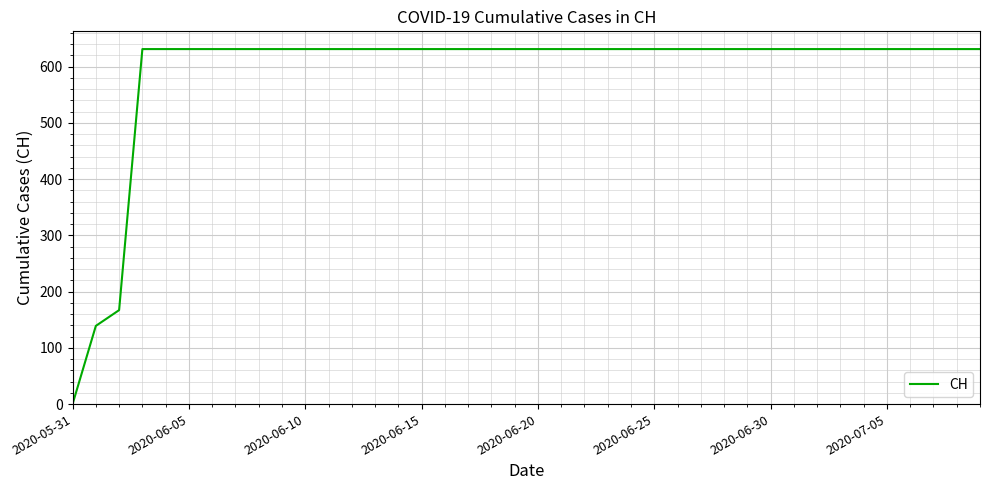

What is the greatest value displayed?

631